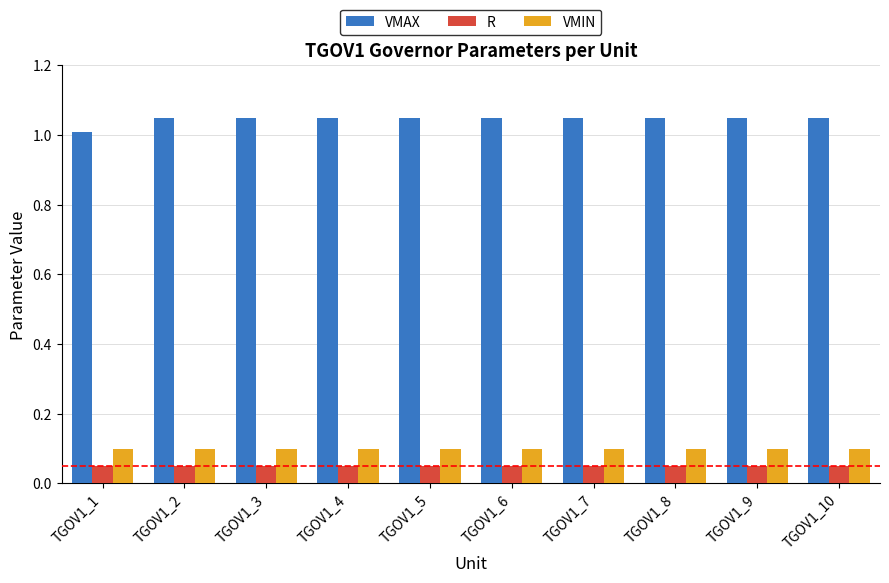

At which label does VMAX reach its minimum?

TGOV1_1